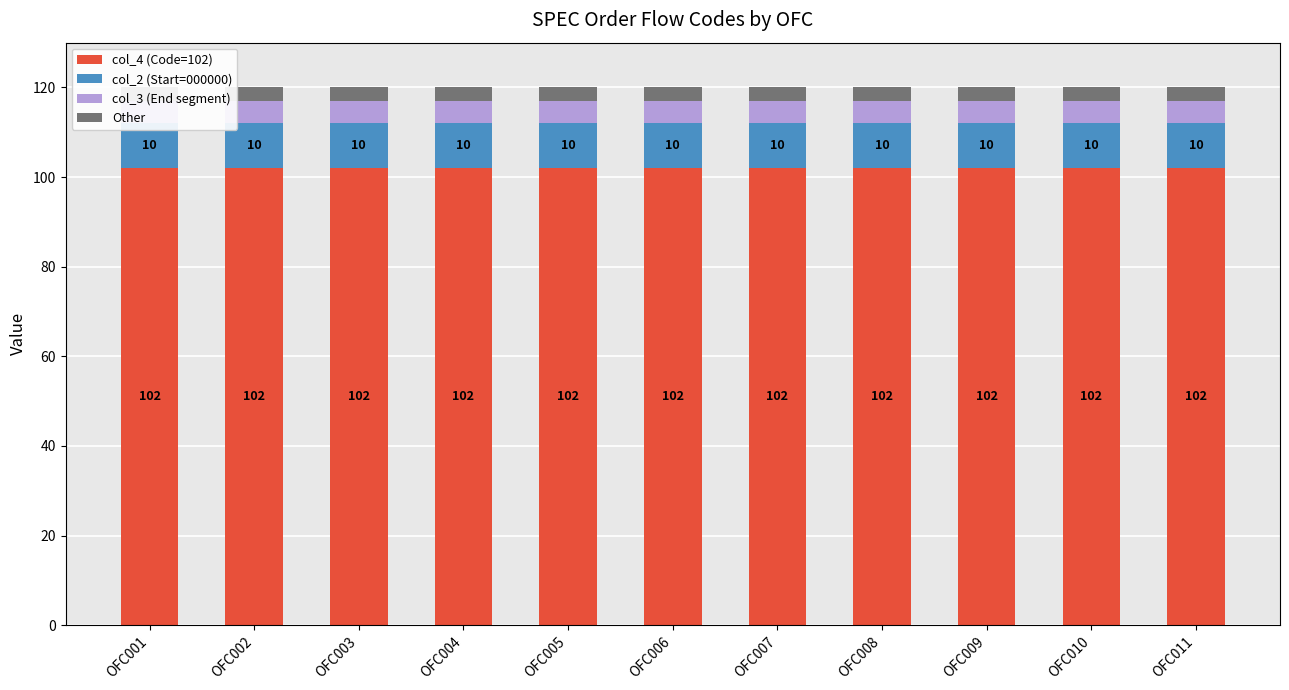

Reading left to right, what are all the values shown in this chart?

col_4 (Code=102): 102	102	102	102	102	102	102	102	102	102	102
col_2 (Start=000000): 10	10	10	10	10	10	10	10	10	10	10
col_3 (End segment): 5	5	5	5	5	5	5	5	5	5	5
Other: 3	3	3	3	3	3	3	3	3	3	3